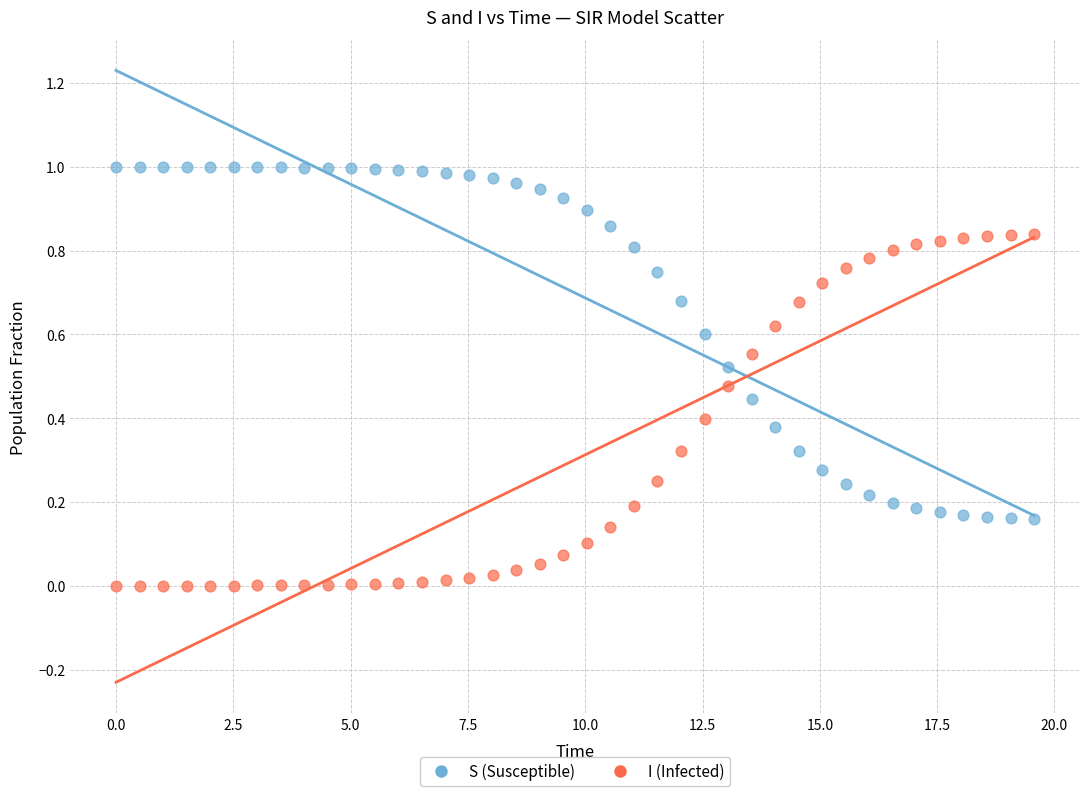

Which series reaches the minimum Y coordinate?

I (Infected)